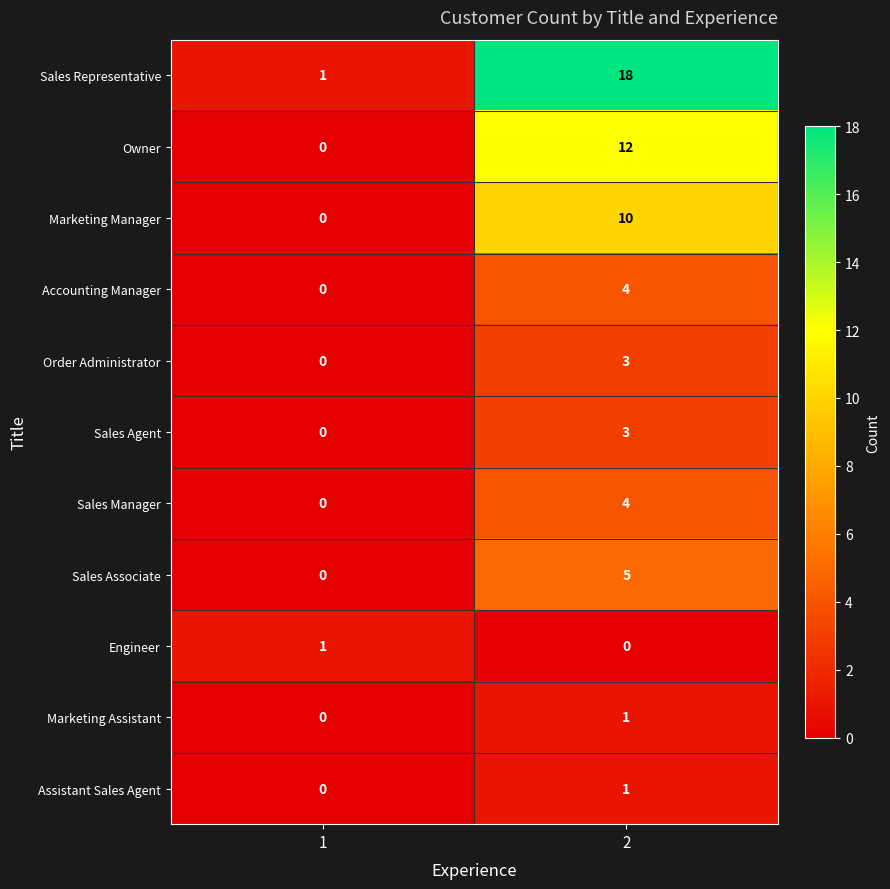

Is it true that Marketing Manager equals 10 at 2?

True